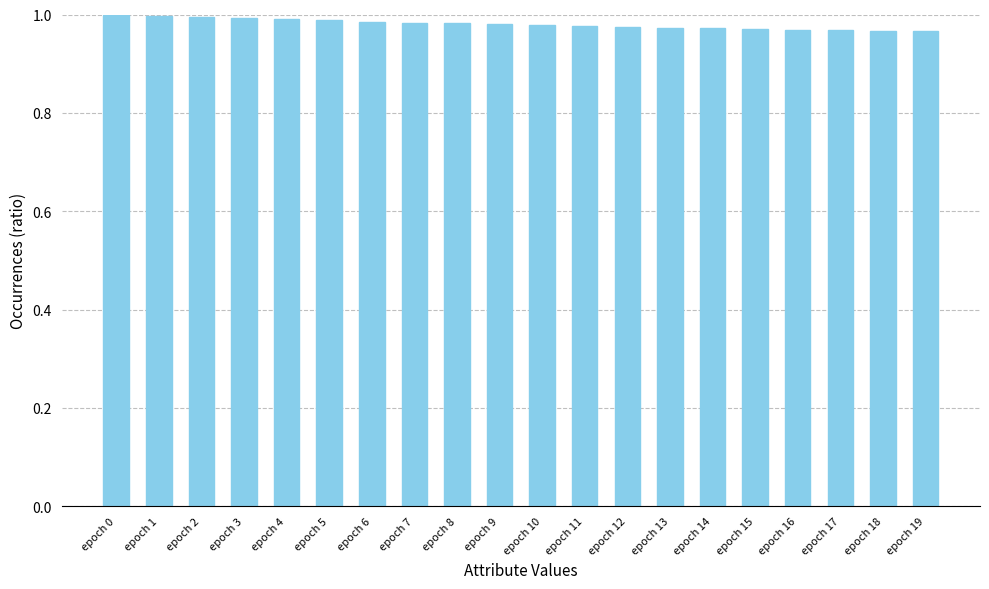

Is it true that the value at epoch 9 is 1.0?

True